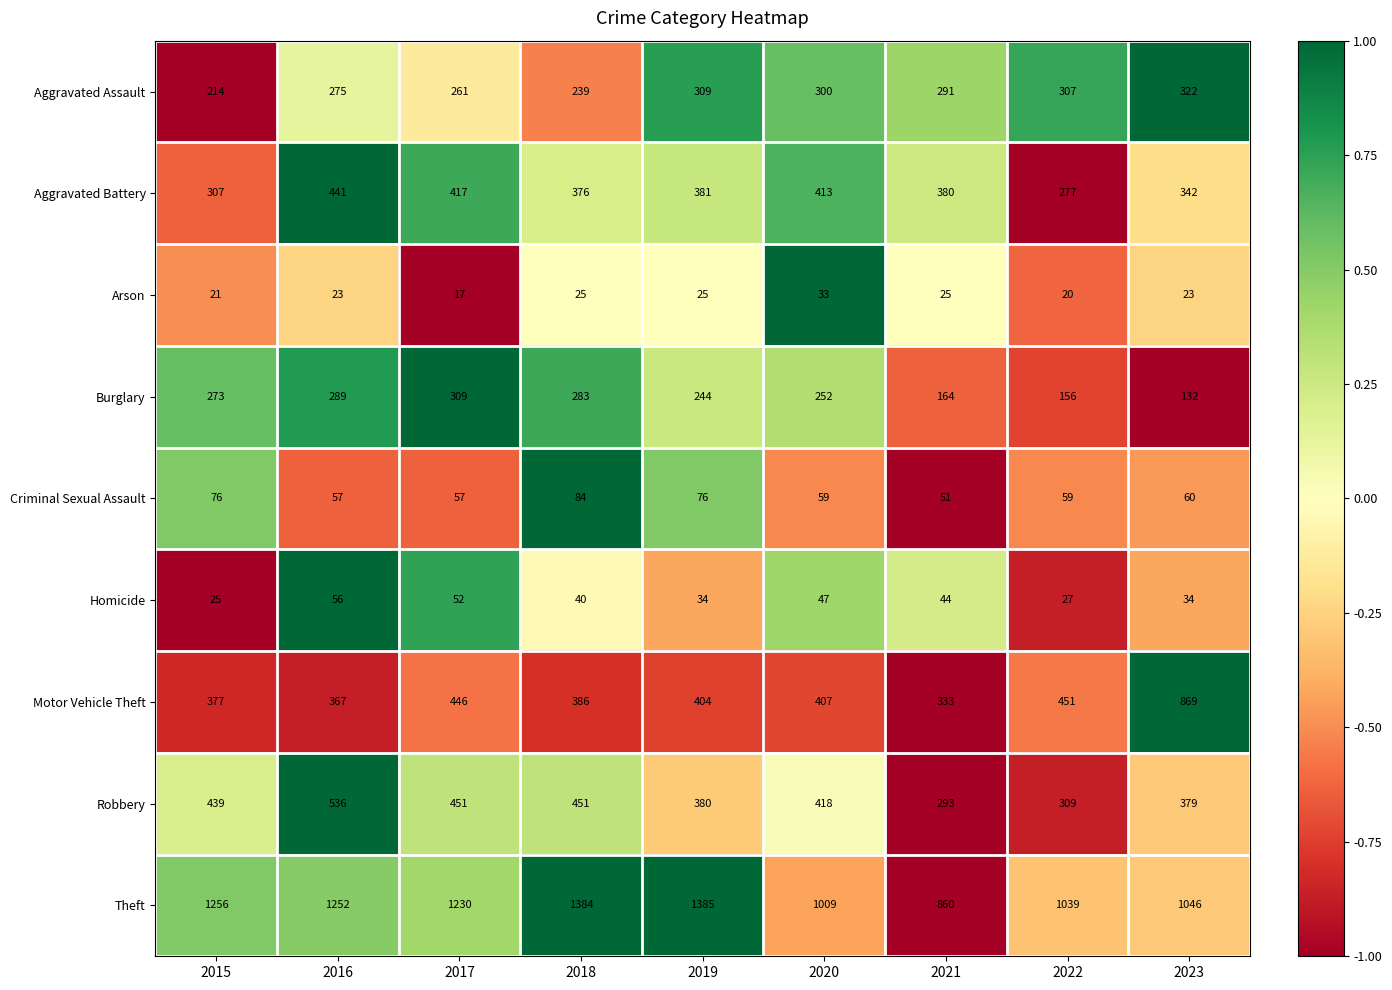

Which label corresponds to the smallest value in the chart?

2017